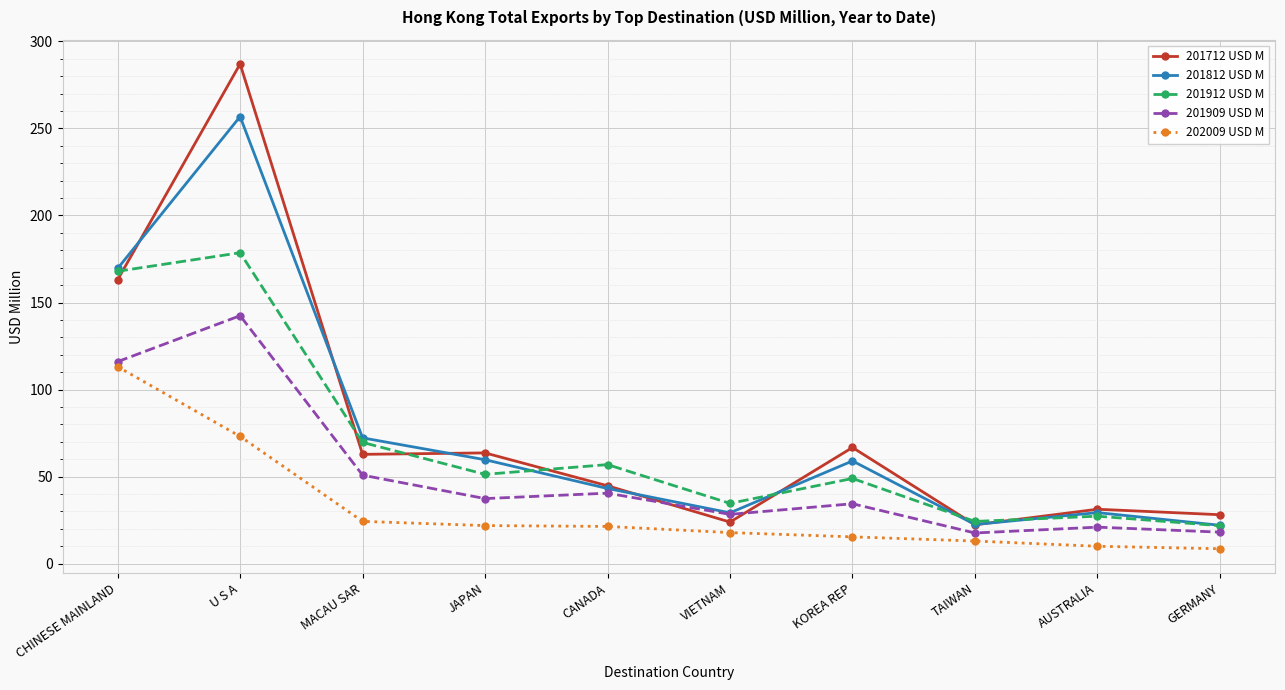

At which label does 201912 USD M first exceed 51?

CHINESE MAINLAND